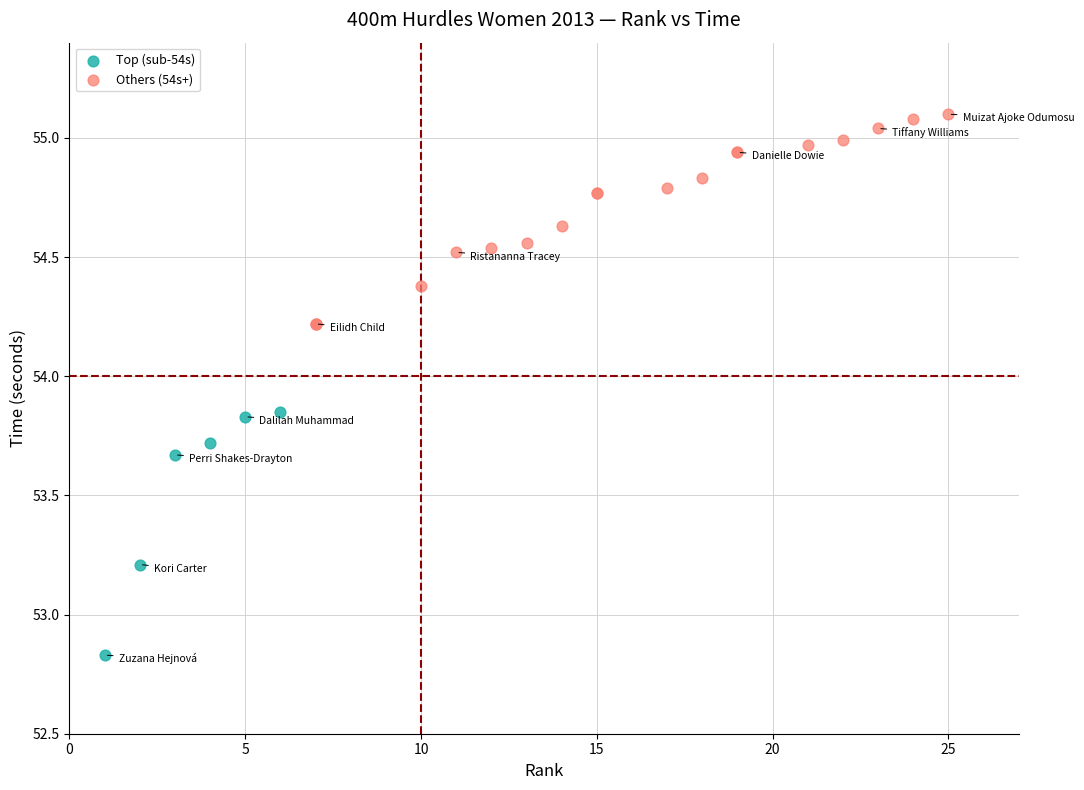

What are all the series names shown in the legend?

Top (sub-54s), Others (54s+)